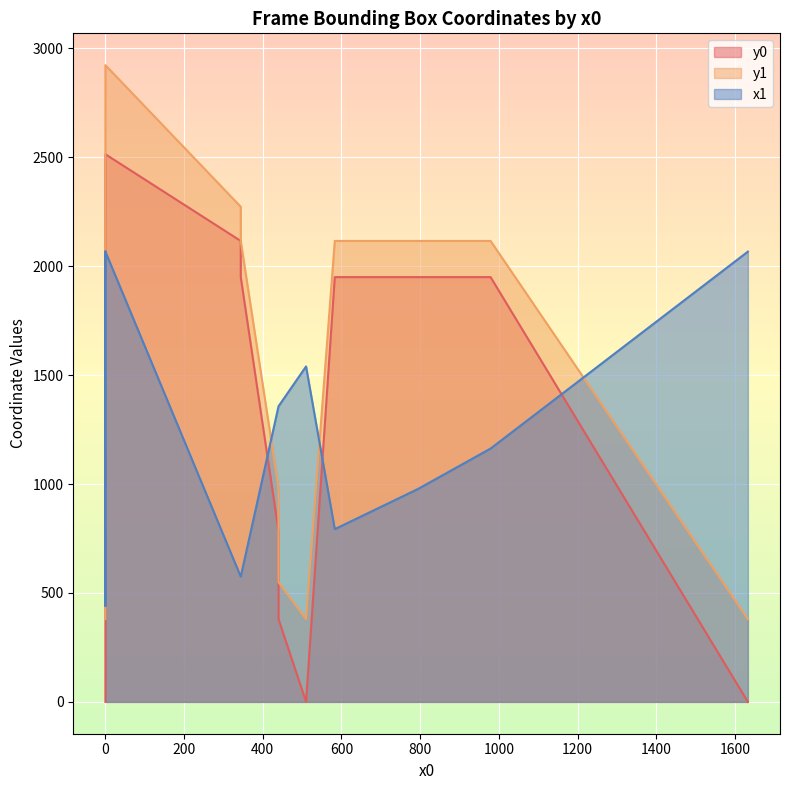

Is it true that y1 equals 186 at 510?

False